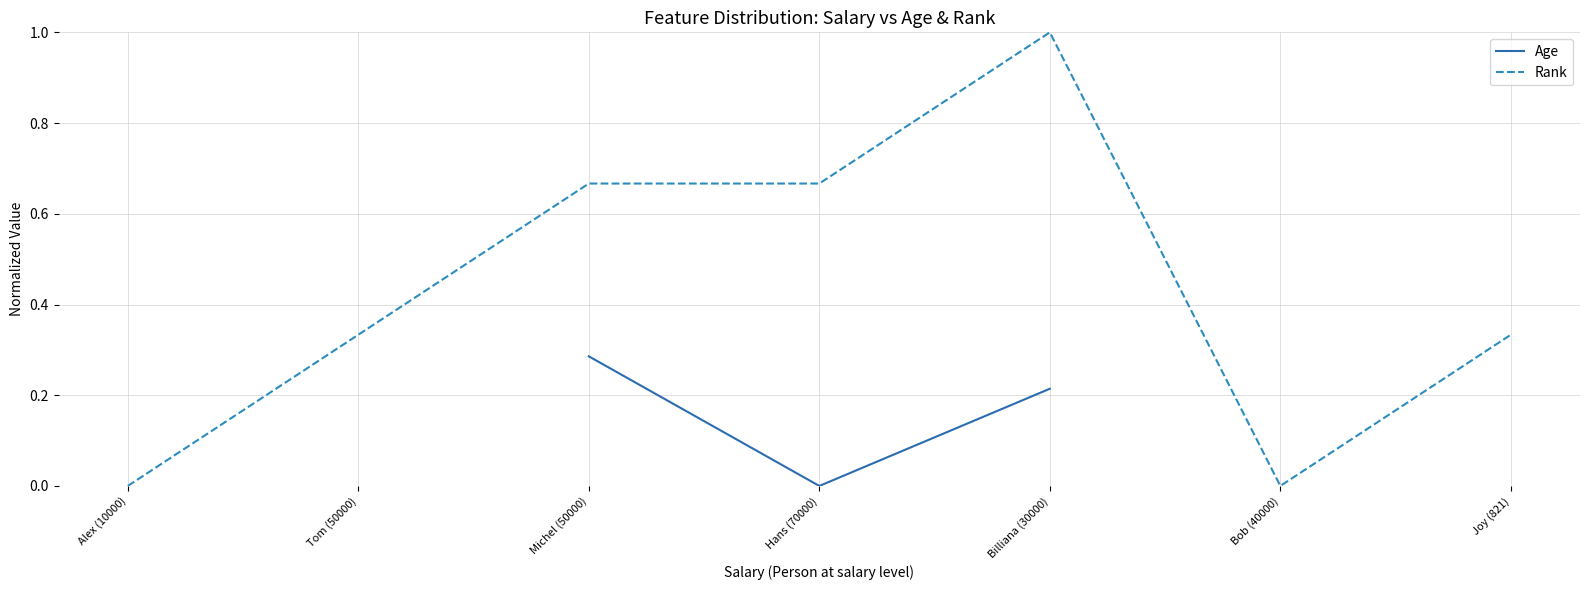

Where is the first local minimum for Rank?

Bob (40000)